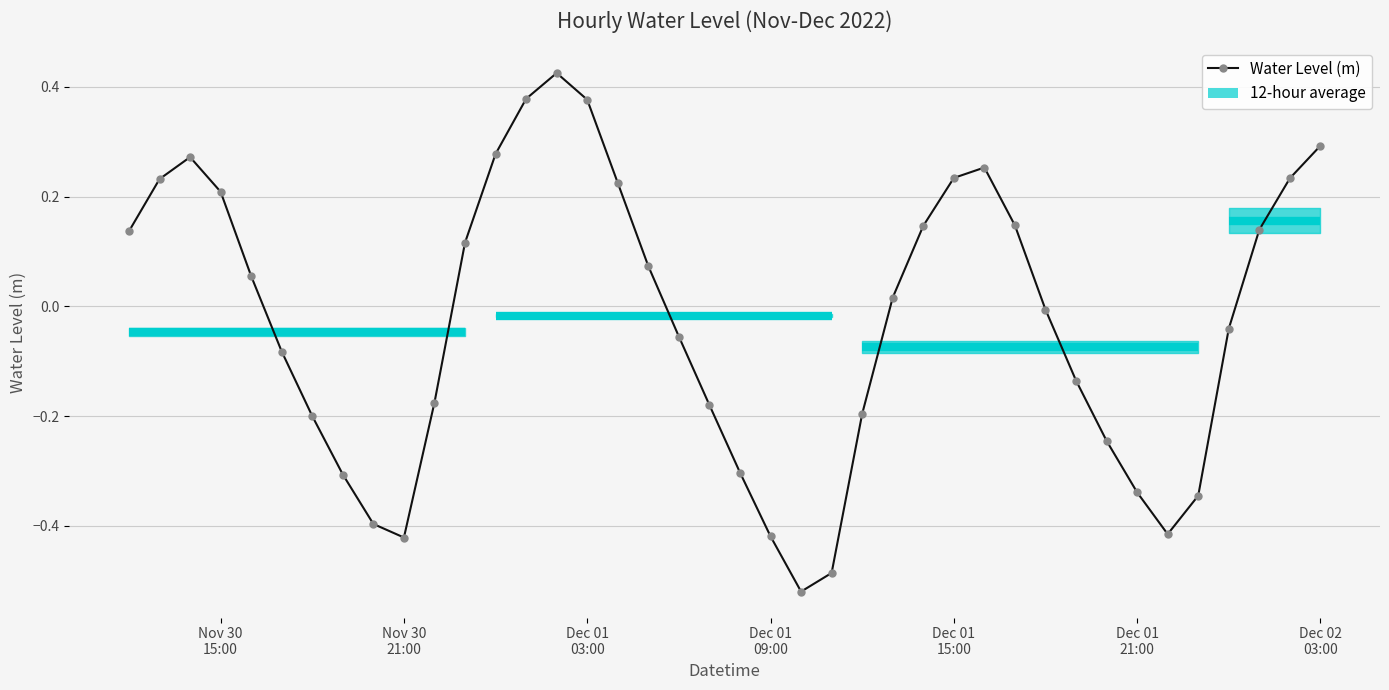

What is the difference between the second highest and second lowest values?

0.9